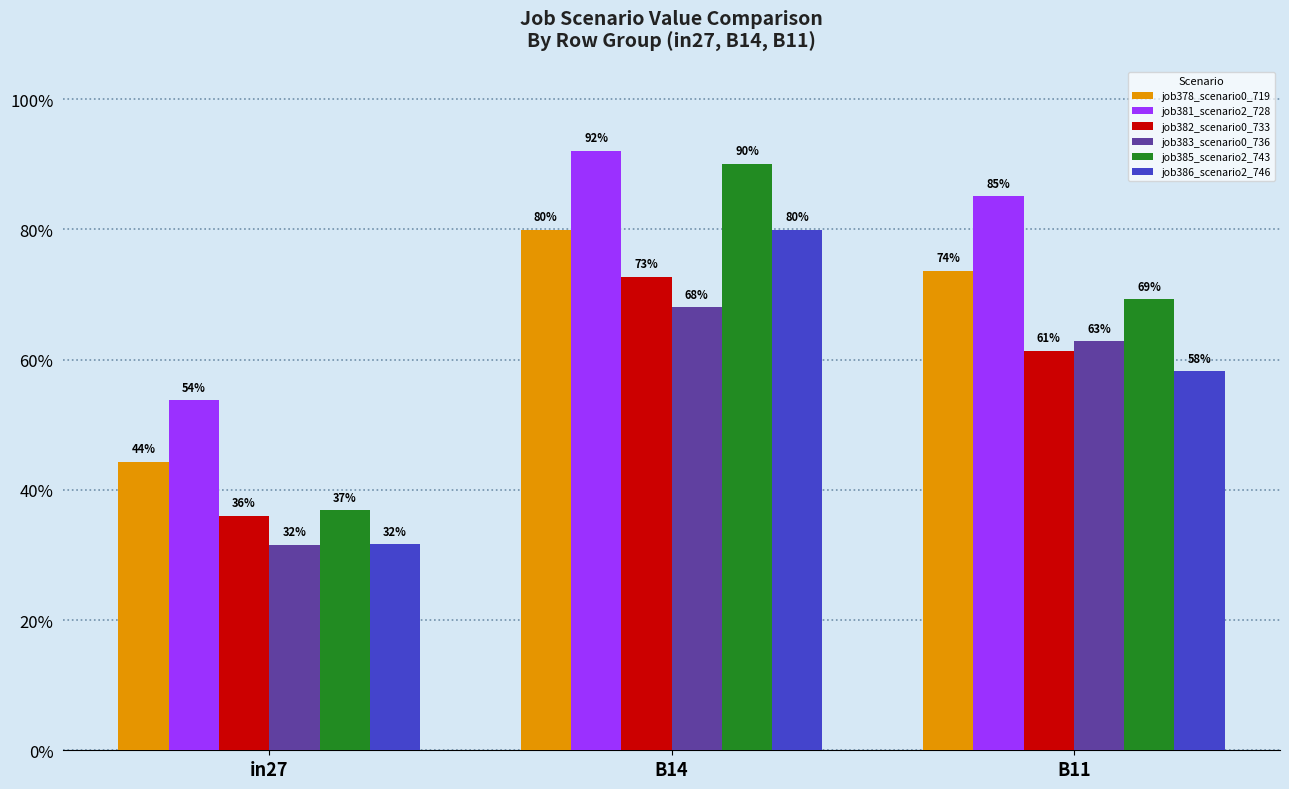

Reading right to left, list all the values displayed in this chart.

job378_scenario0_719: 0.7	0.8	0.4
job381_scenario2_728: 0.9	0.9	0.5
job382_scenario0_733: 0.6	0.7	0.4
job383_scenario0_736: 0.6	0.7	0.3
job385_scenario2_743: 0.7	0.9	0.4
job386_scenario2_746: 0.6	0.8	0.3